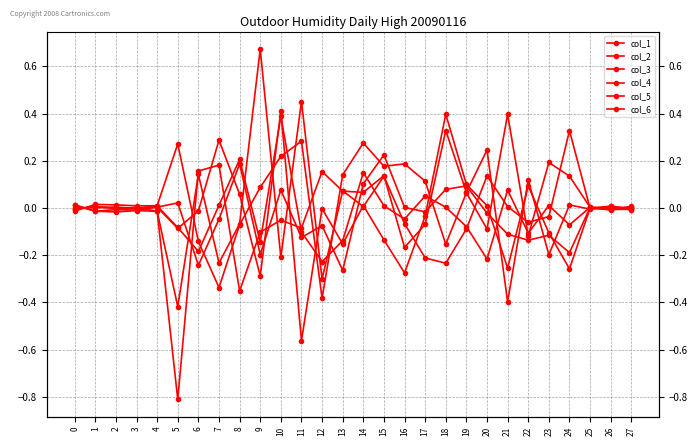

Which series has the widest spread of values?

col_1